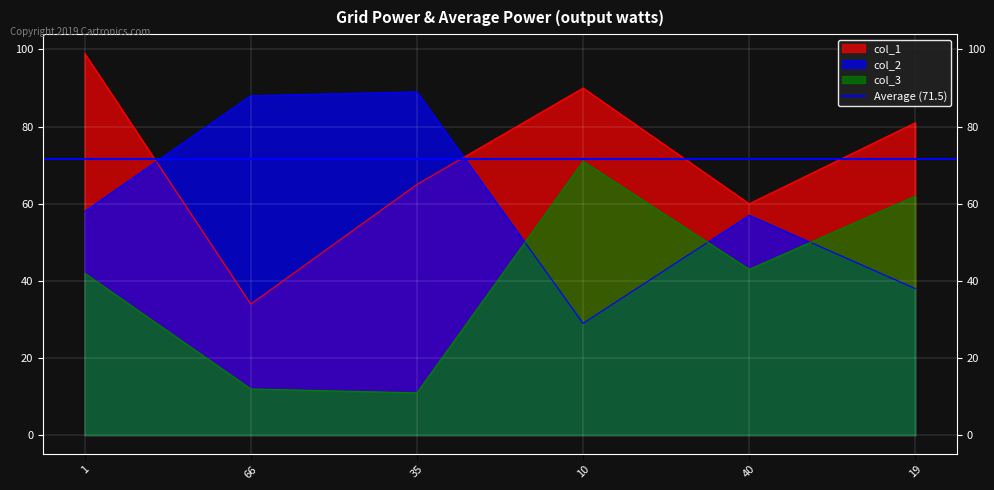

How many data points in col_3 are above 43?

2